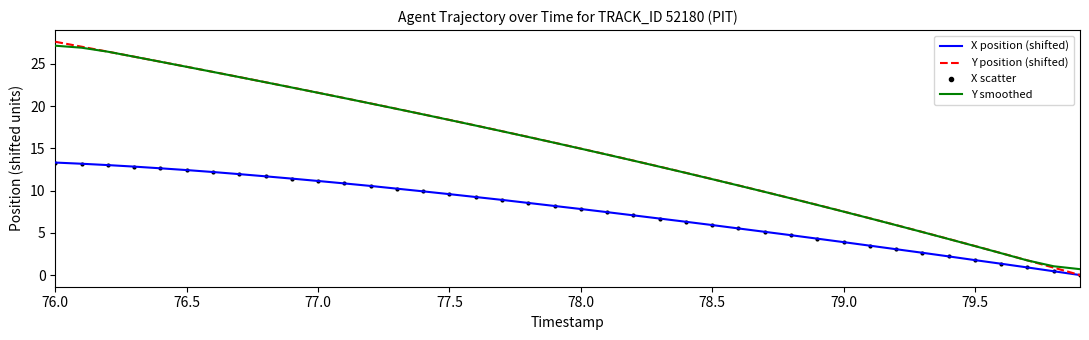

What is the greatest value displayed?

27.6